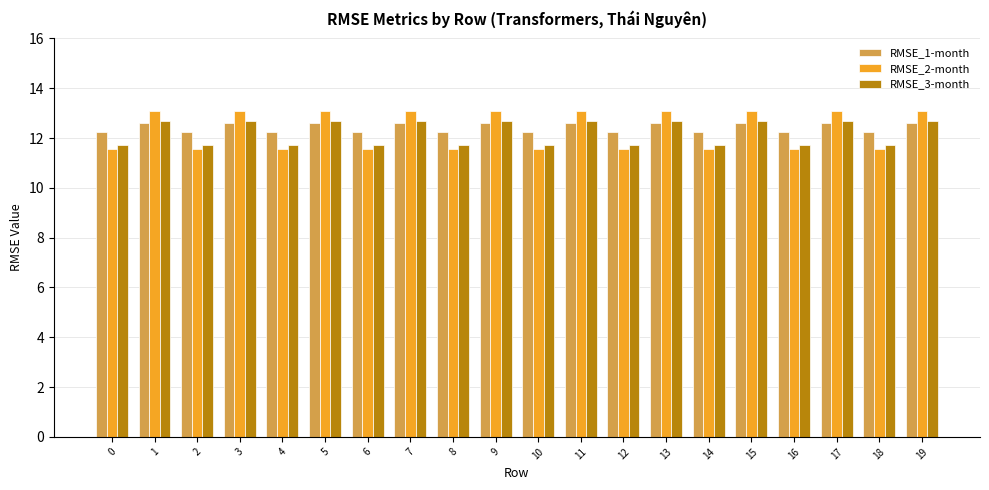

What are all the series names shown in the legend?

RMSE_1-month, RMSE_2-month, RMSE_3-month